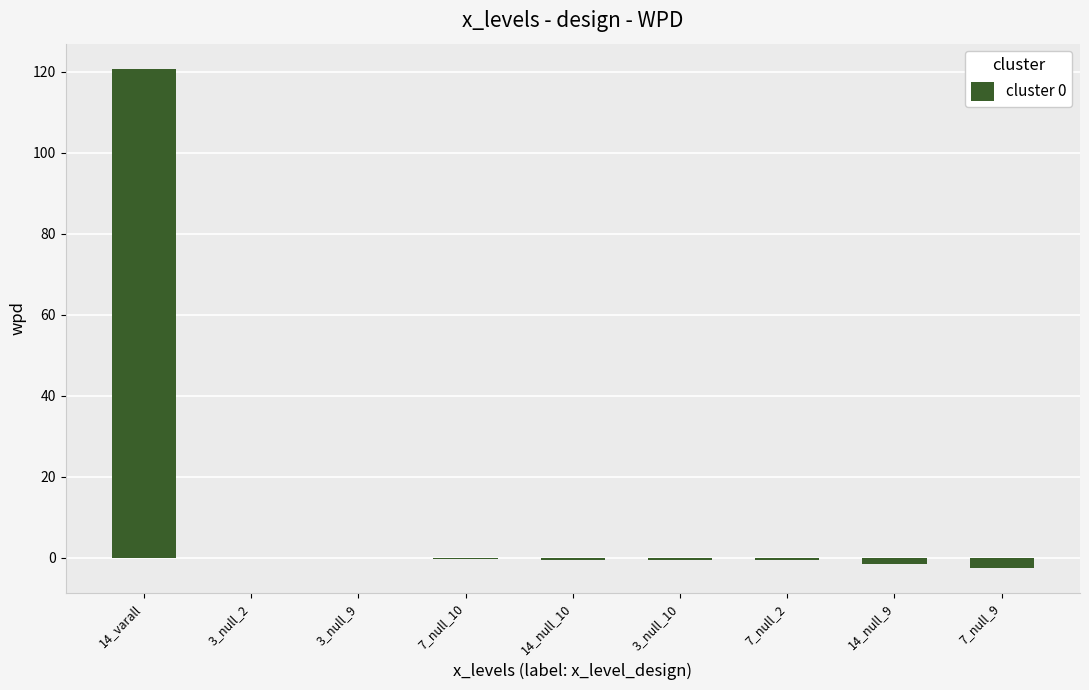

The value at 3_null_2 is -0.1. True or false?

True